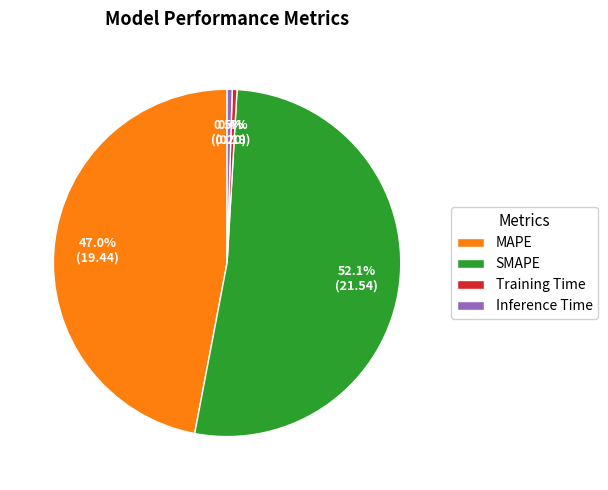

Is there any slice that represents more than half of the pie?

Yes